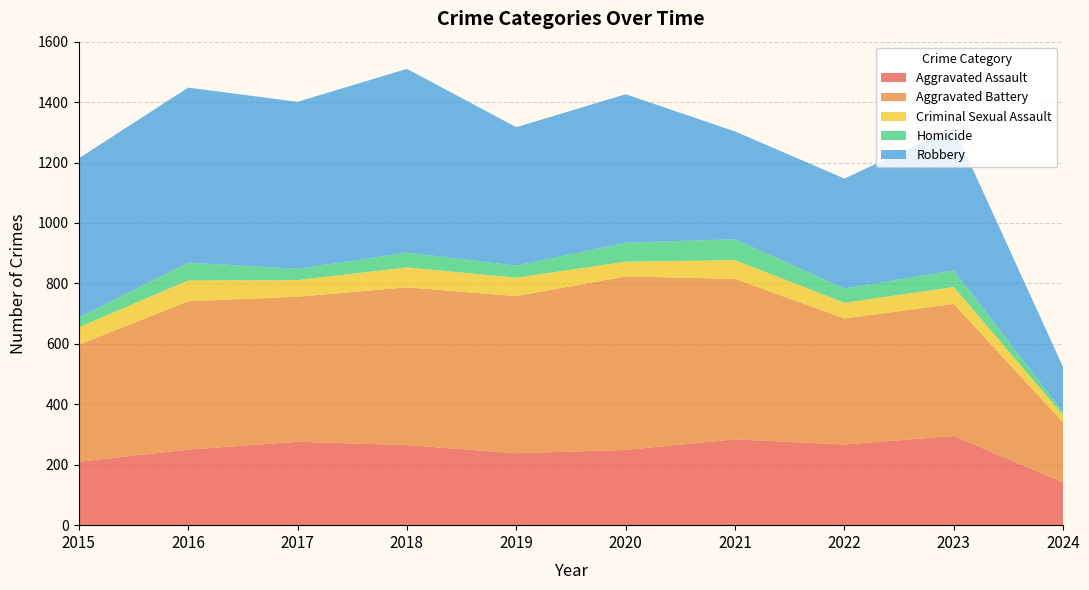

Reading left to right, list all the values displayed in this chart.

Aggravated Assault: 210	250	276	265	238	249	284	267	295	142
Aggravated Battery: 387	491	480	522	520	574	531	417	437	198
Criminal Sexual Assault: 58	69	55	66	61	49	62	52	56	24
Homicide: 32	59	37	49	40	63	69	47	55	10
Robbery: 527	579	553	608	458	491	357	364	473	149